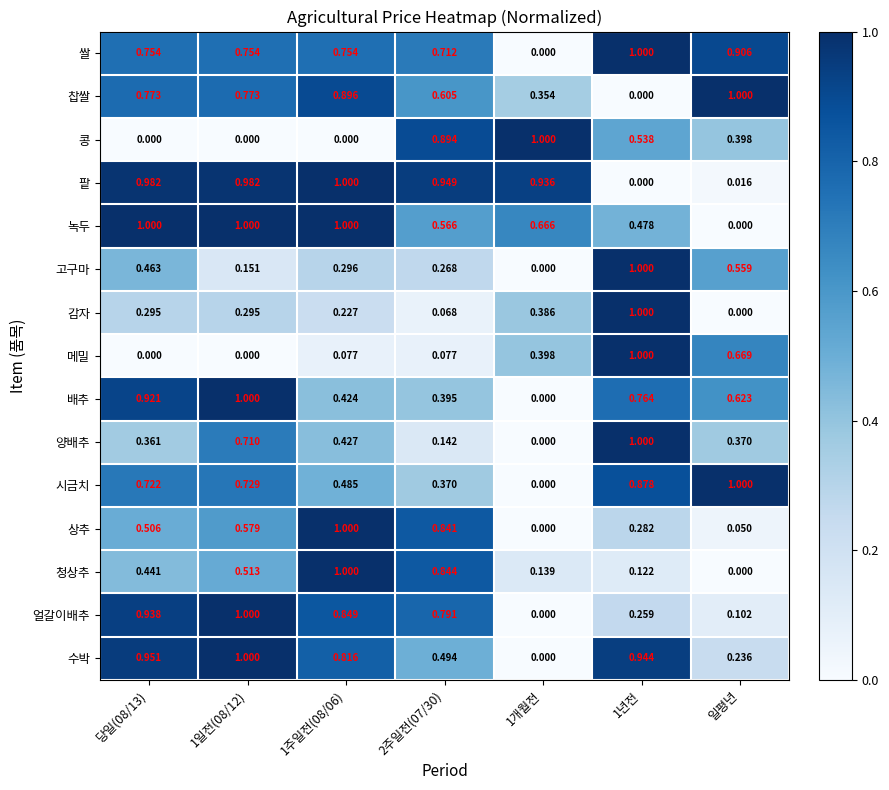

At which category is the sum across all series the highest?

1일전(08/12)